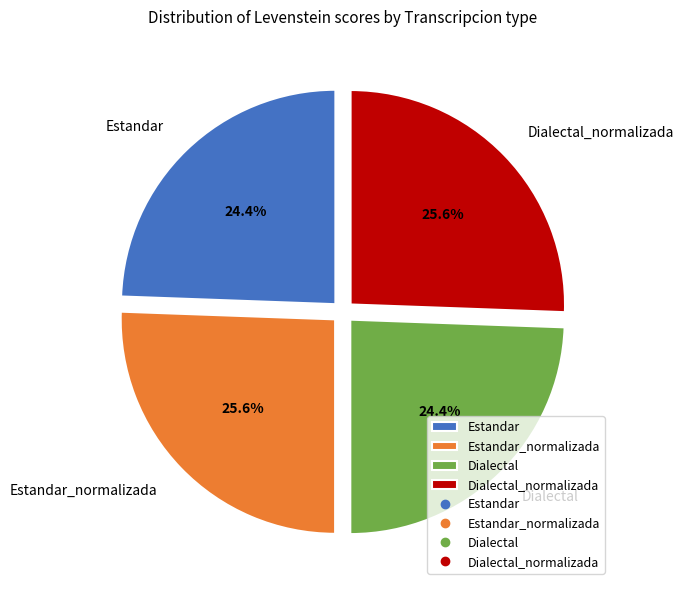

How many slices are in this pie chart?

4